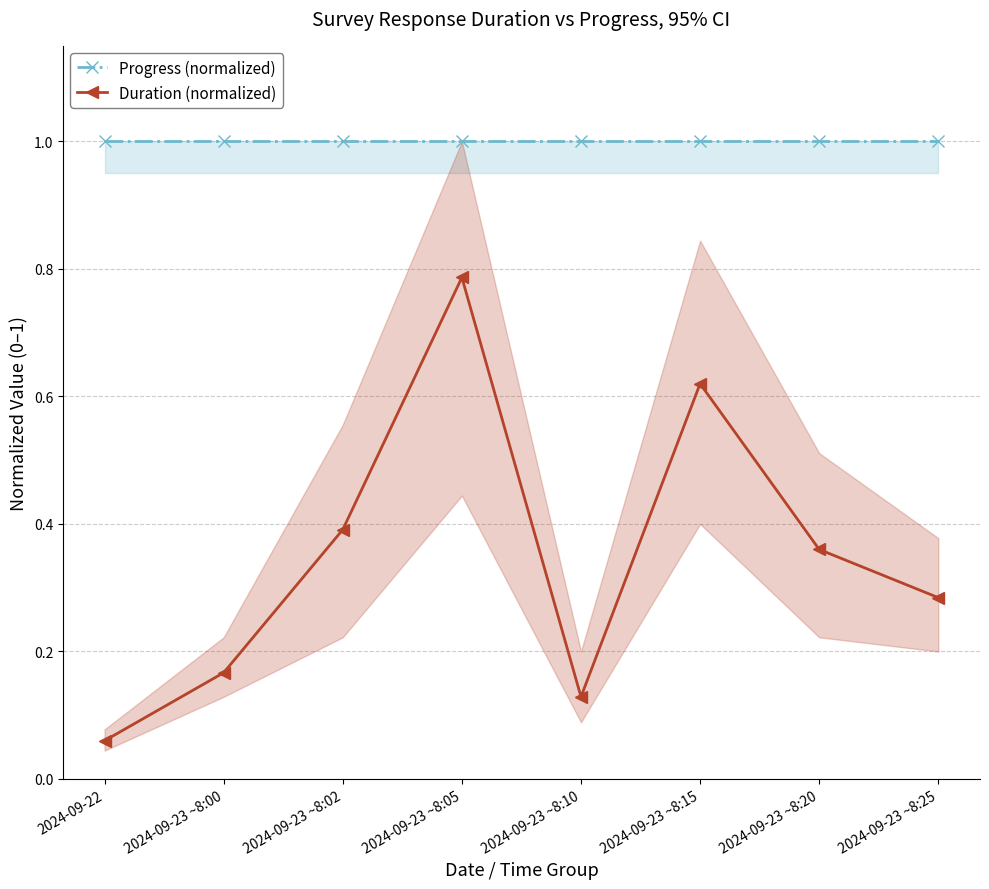

What is the value of the Progress (normalized) point at the 7th from the left?

1.0